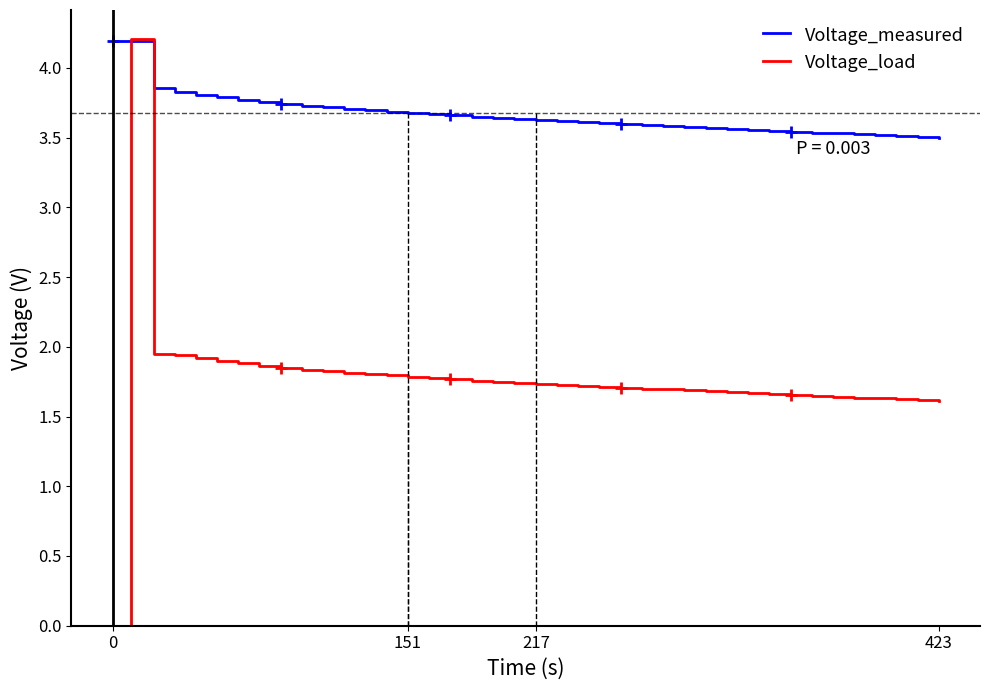

What is the maximum value for Voltage_load?

4.2